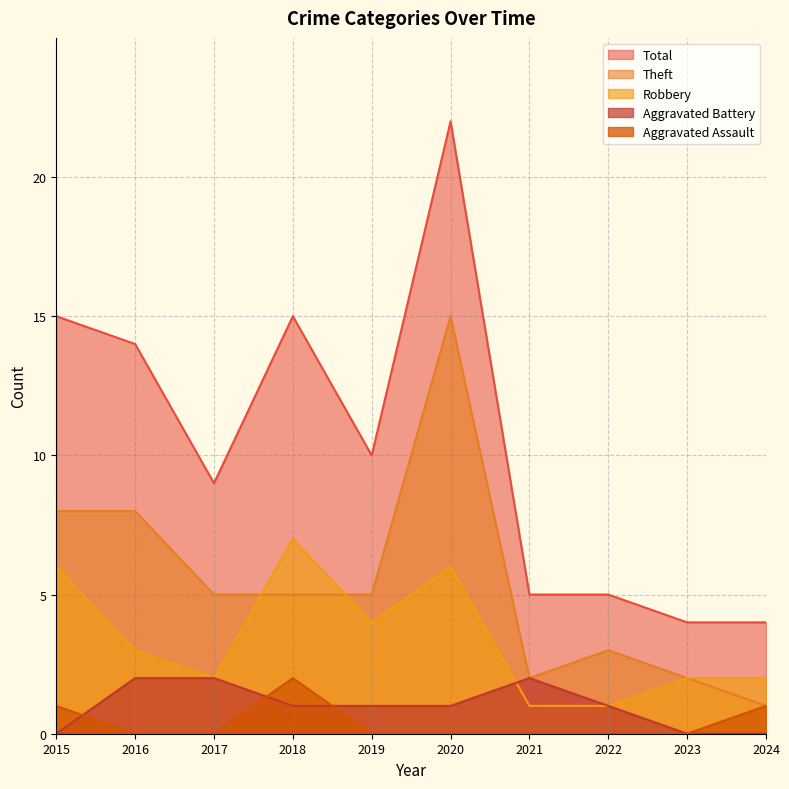

What is the difference between the second highest and second lowest values in the Robbery series?

5